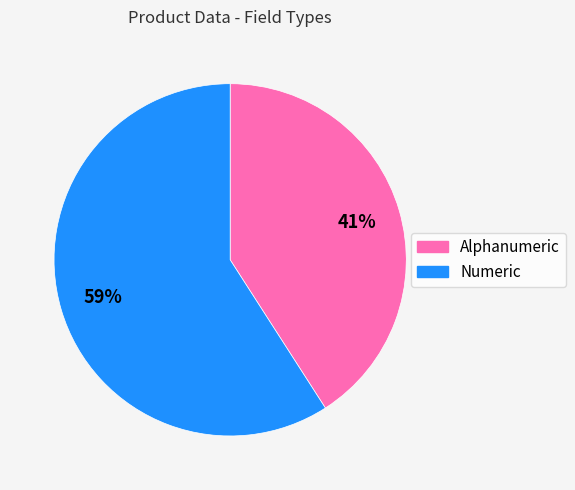

What is the ratio of the value at Numeric to the value at Alphanumeric?

1.4